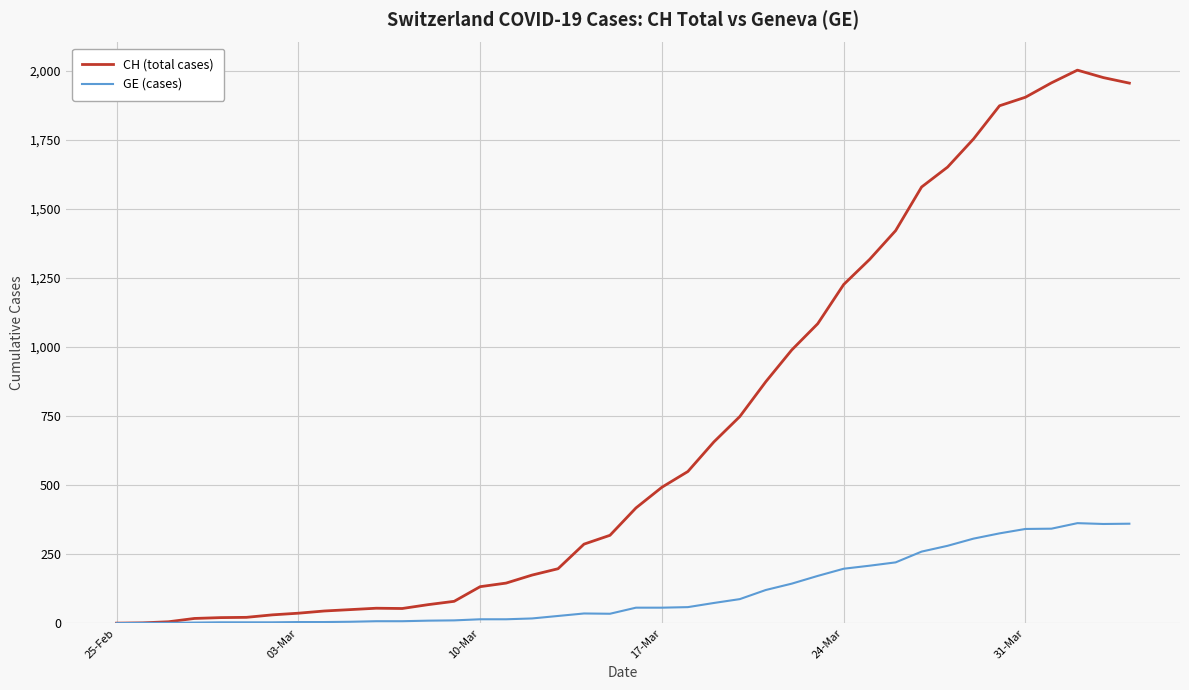

Rank the series by their maximum value, from lowest to highest.

GE (cases), CH (total cases)